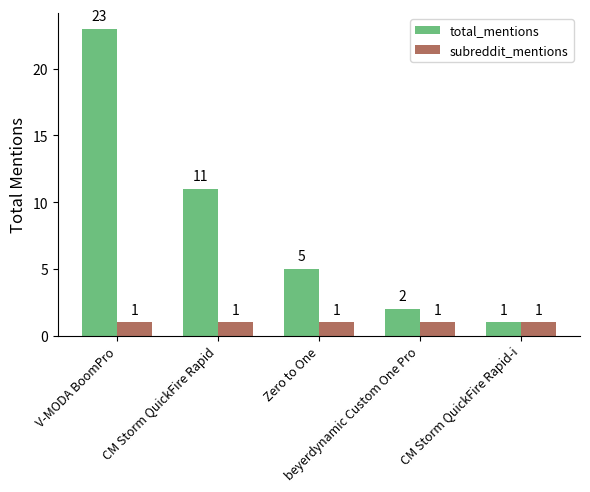

At which label does total_mentions first exceed 5?

V-MODA BoomPro